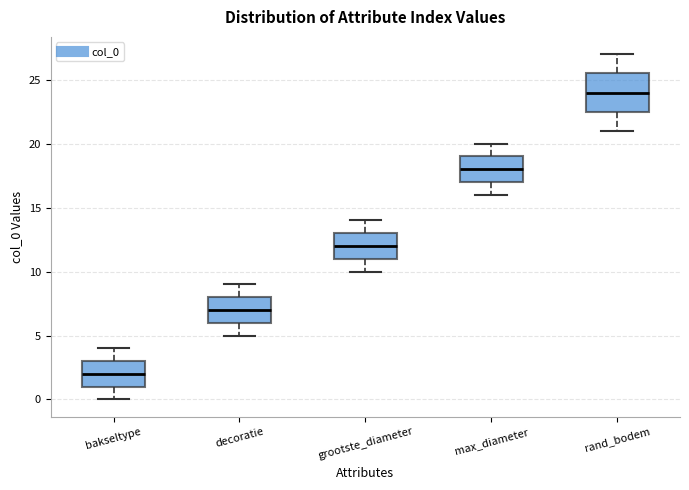

Reading left to right, transcribe this box plot: for each box, give where its median line is, the range the box spans, and where its two whiskers end, as read against the y-axis. The values are not printed on the chart, so give them approximately, as read against the axis.

bakseltype: median 2.0, box 1.0 to 3.0, whiskers 0.0 to 4.0
decoratie: median 7.0, box 6.0 to 8.0, whiskers 5.0 to 9.0
grootste_diameter: median 12.0, box 11.0 to 13.0, whiskers 10.0 to 14.0
max_diameter: median 18.0, box 17.0 to 19.0, whiskers 16.0 to 20.0
rand_bodem: median 24.0, box 22.5 to 25.5, whiskers 21.0 to 27.0